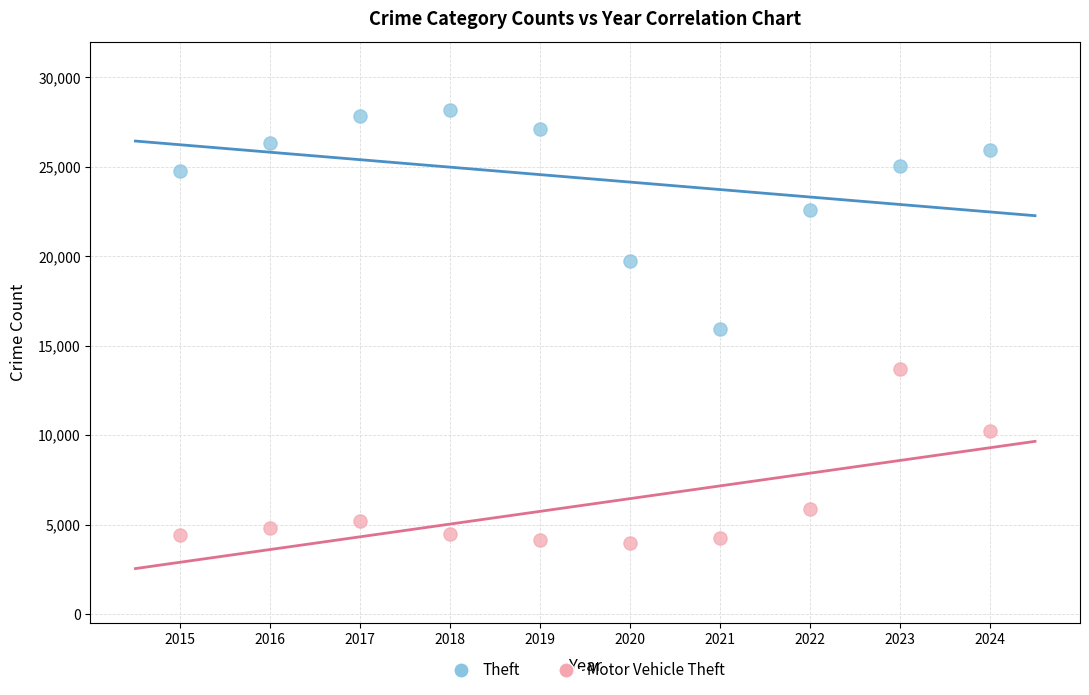

Which series reaches the minimum Y coordinate?

Motor Vehicle Theft